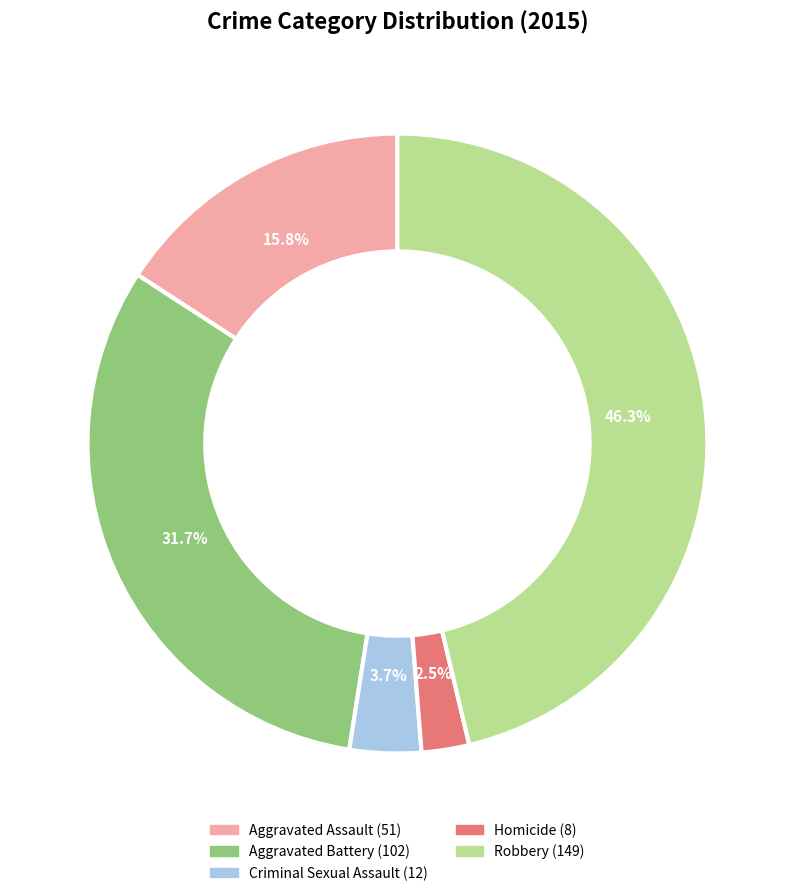

Which category has the smallest portion of the pie?

Homicide